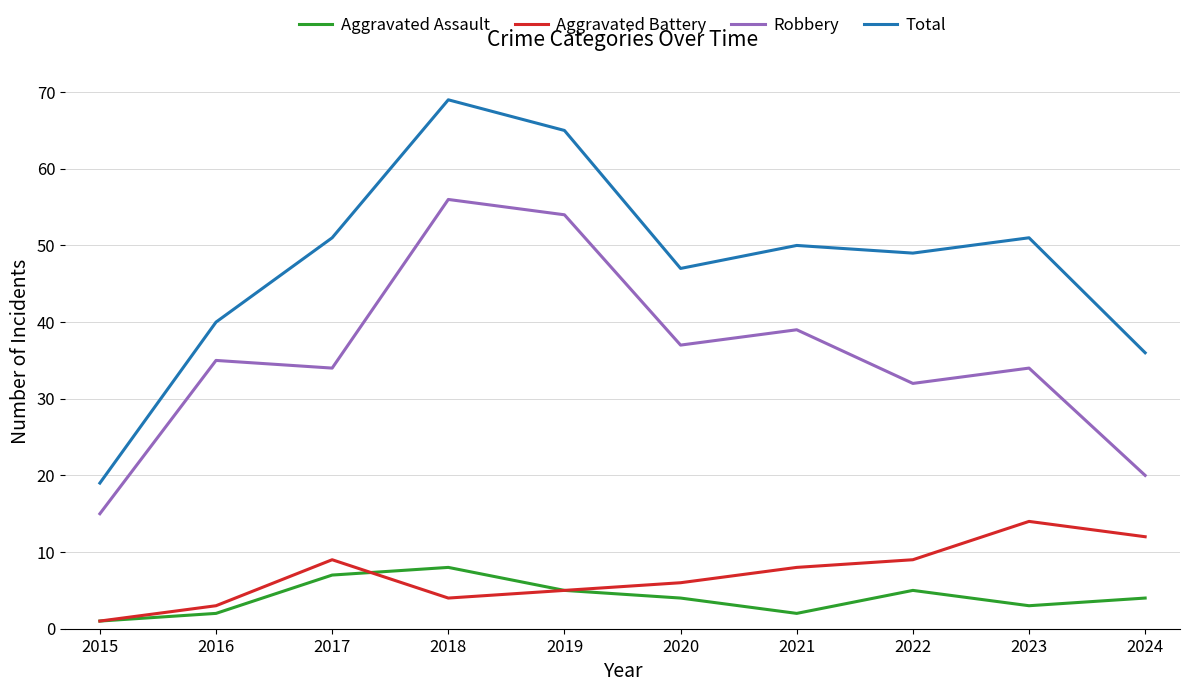

Does the chart have visible grid lines?

Yes